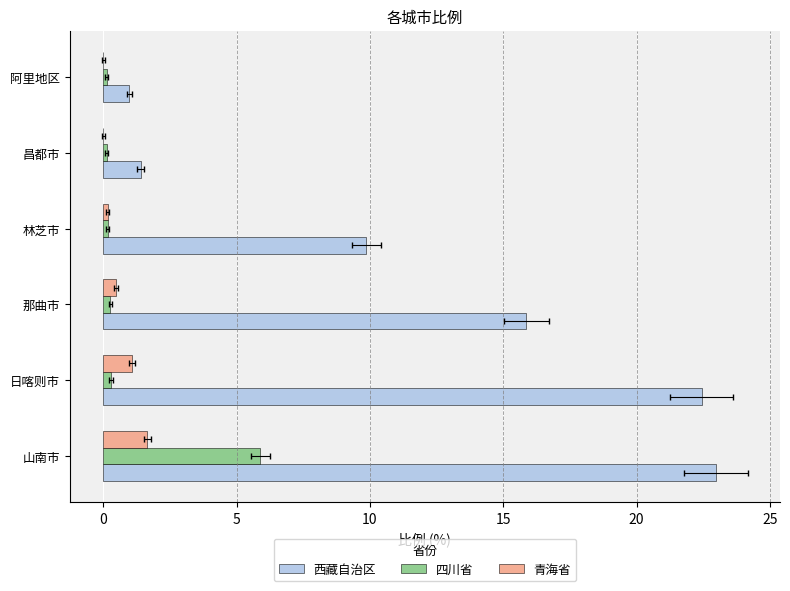

How many bars are there in total?

18